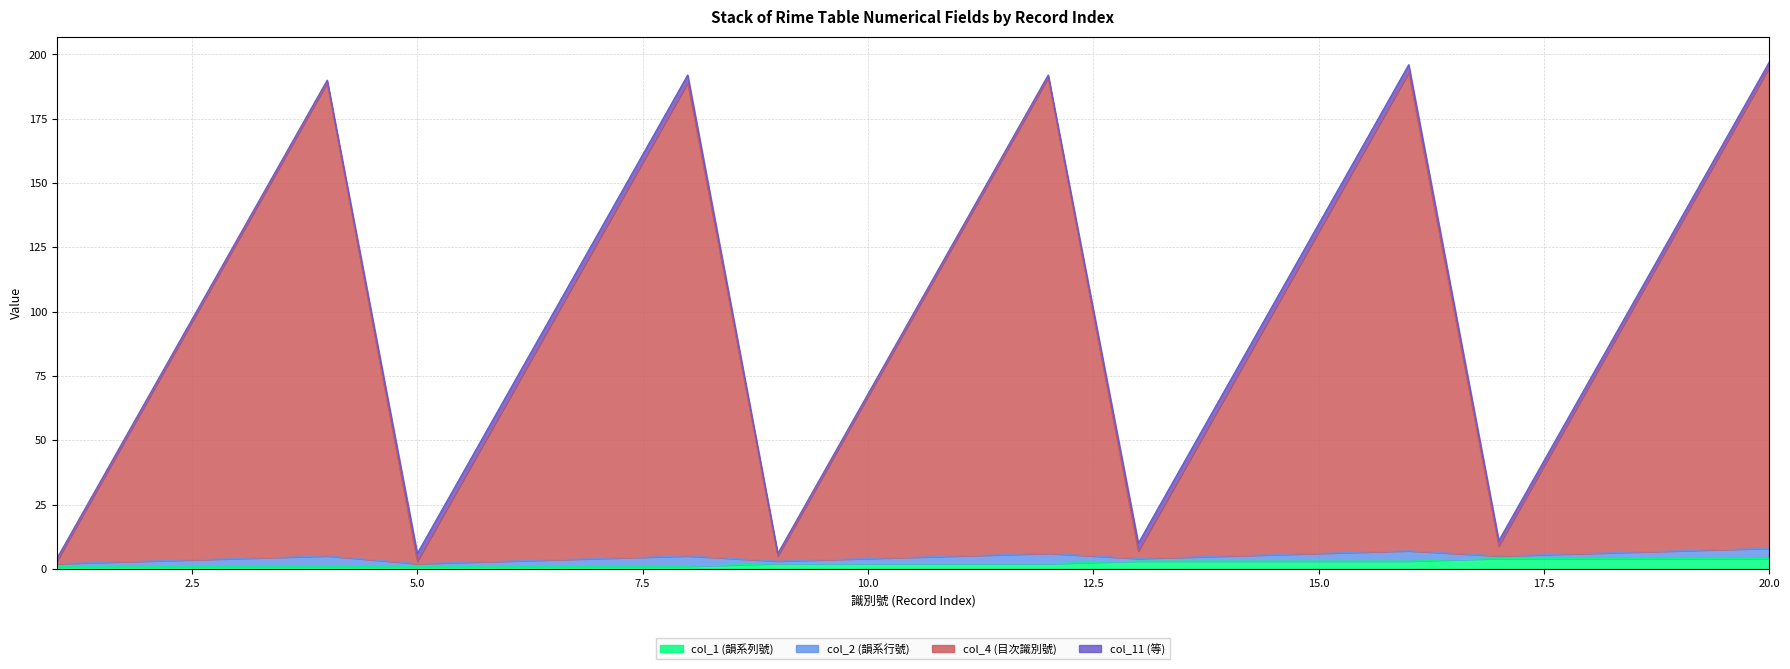

The value of col_2 (韻系行號) at 16 is 56. True or false?

False